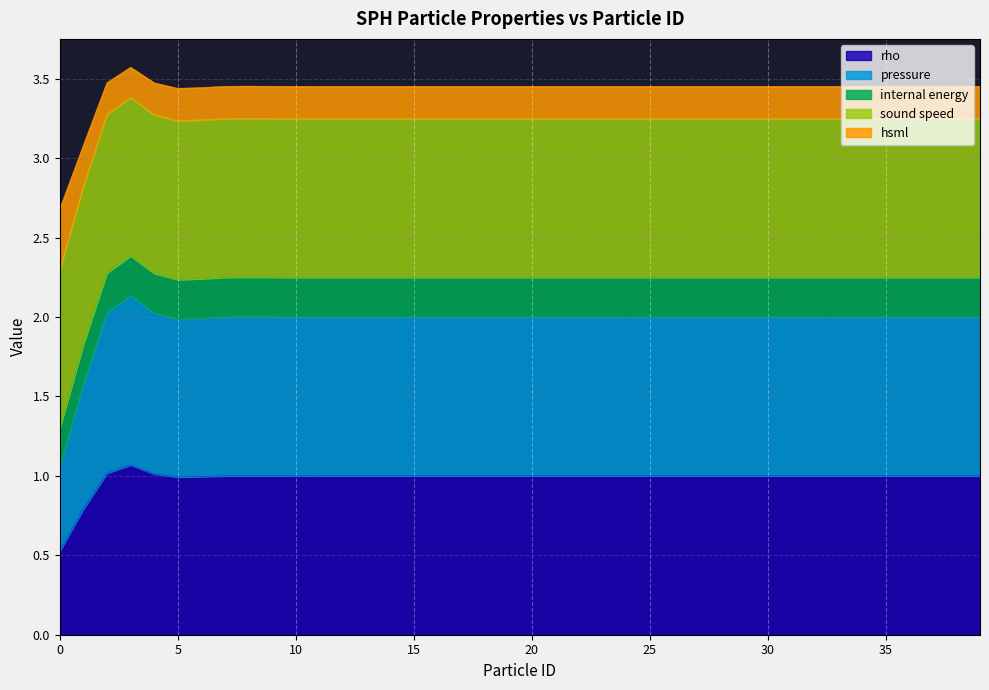

What is the minimum value for rho?

0.5